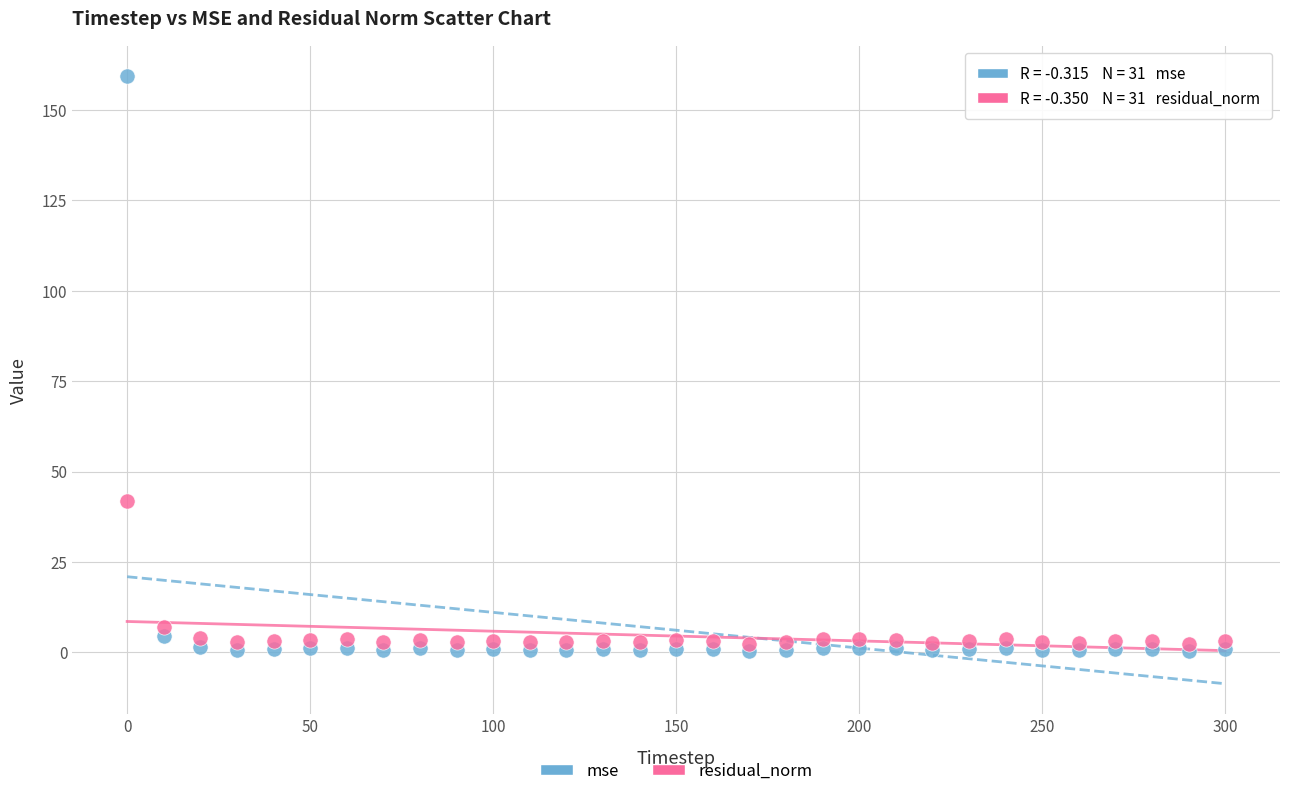

In the mse series, what Y value is closest to 79?

4.6